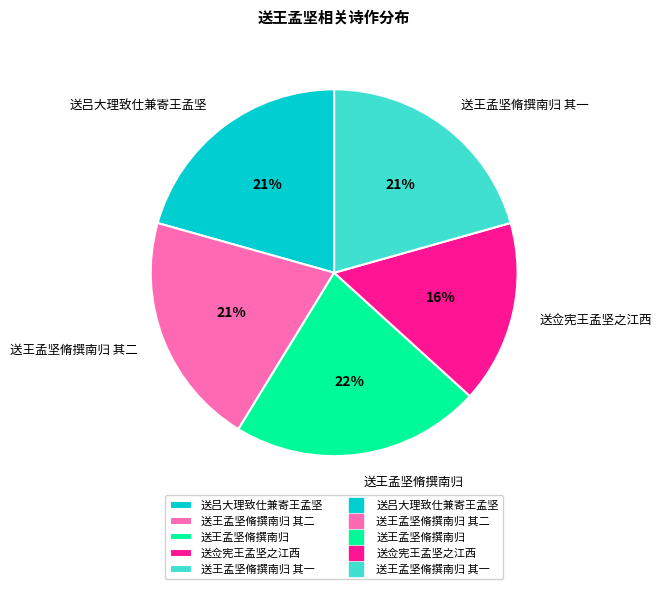

What is the largest slice in the pie chart?

送王孟坚脩撰南归